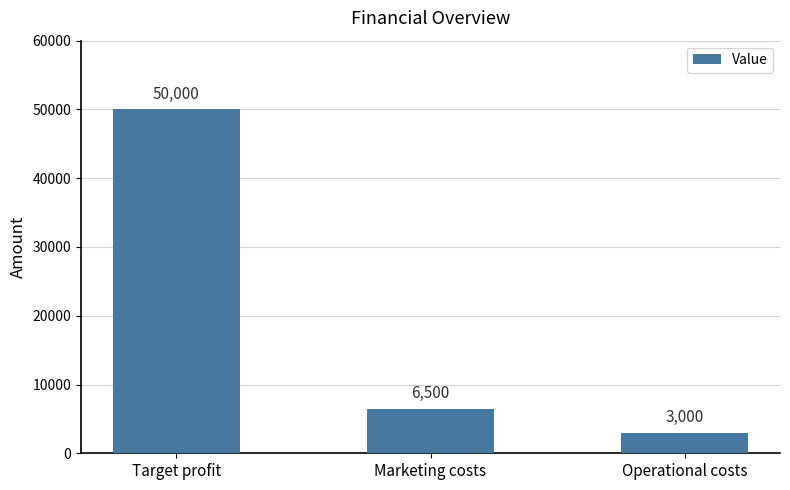

Reading left to right, list all the values displayed in this chart.

Target profit=50000	Marketing costs=6500	Operational costs=3000